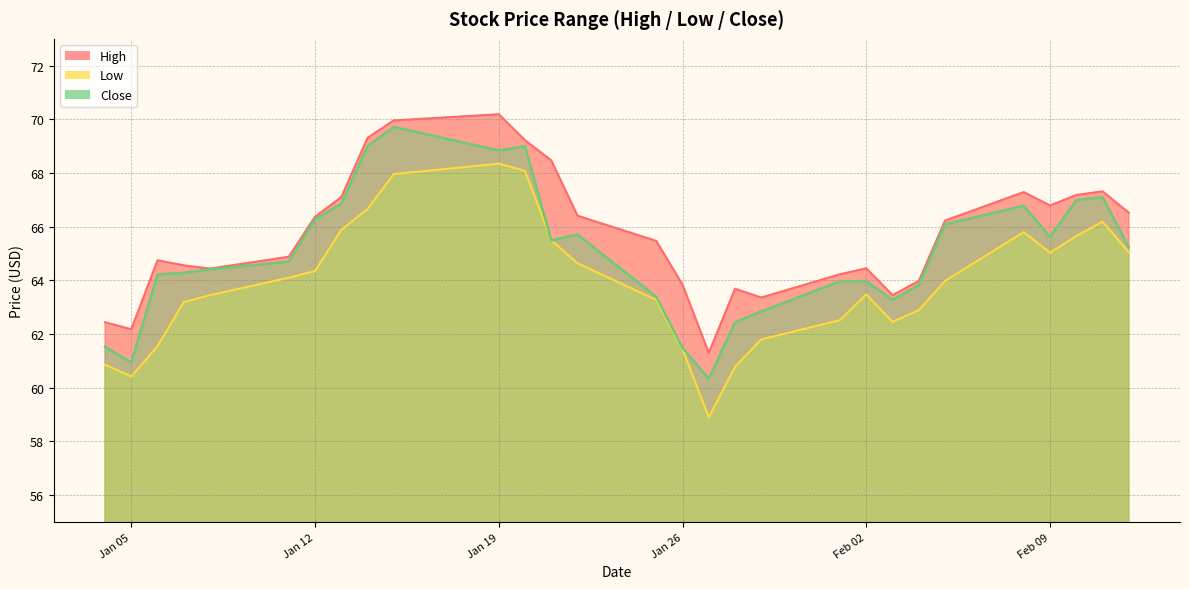

Reading right to left, transcribe all the data shown in this chart.

High: 66.5	67.3	67.2	66.8	67.3	66.2	64.0	63.5	64.4	64.2	63.4	63.7	61.3	63.8	65.5	66.4	68.5	69.2	70.2	70.0	69.3	67.1	66.4	64.9	64.4	64.6	64.8	62.2	62.4
Low: 65.1	66.2	65.7	65.0	65.8	64.0	62.9	62.5	63.5	62.5	61.8	60.8	58.9	61.4	63.3	64.6	65.5	68.1	68.3	68.0	66.7	65.9	64.3	64.1	63.5	63.2	61.5	60.4	60.9
Close: 65.2	67.1	67.0	65.6	66.8	66.1	63.8	63.3	64.0	64.0	62.8	62.4	60.3	61.5	63.4	65.7	65.5	69.0	68.8	69.7	69.0	66.9	66.3	64.7	64.4	64.3	64.2	60.9	61.5